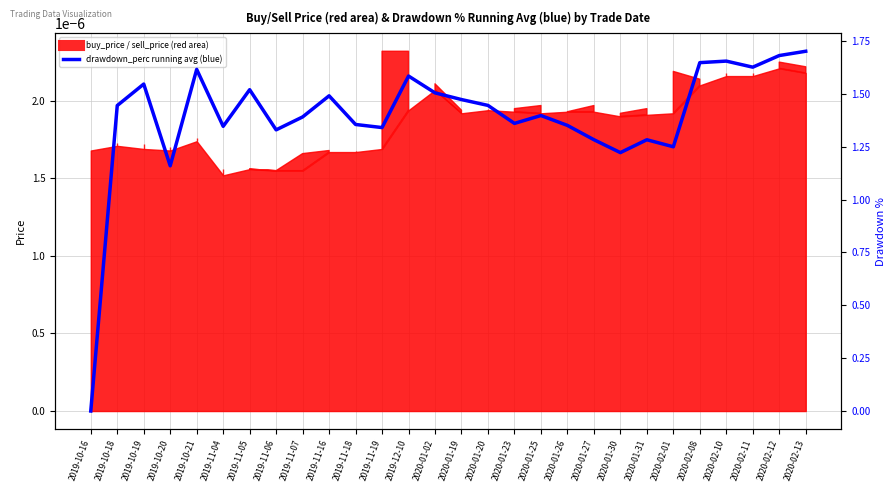

How many interior local peaks (higher than both neighbors) does the data have?

8